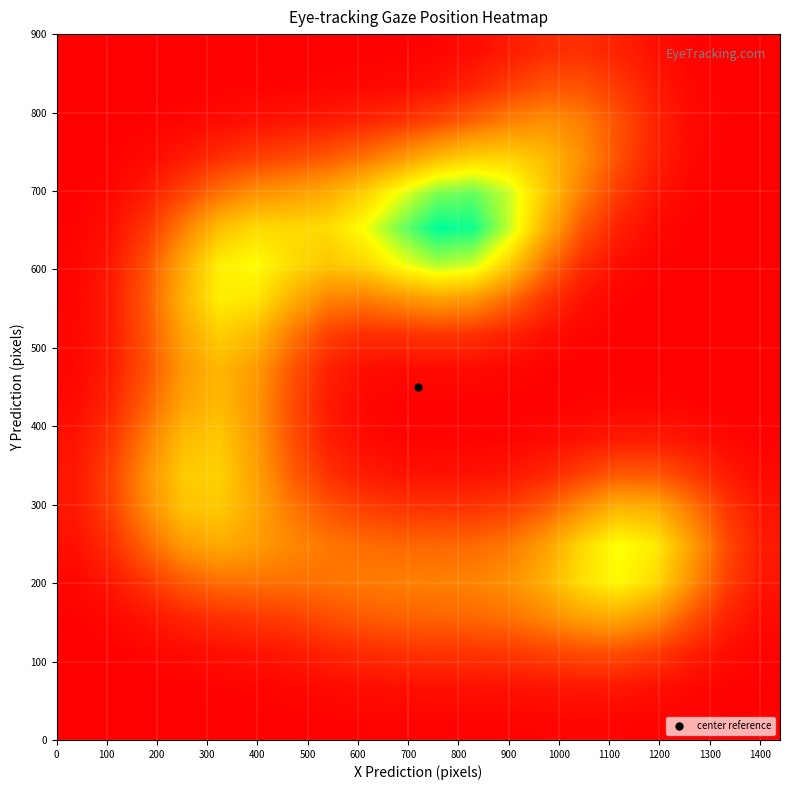

How many categories are shown in the chart?

20